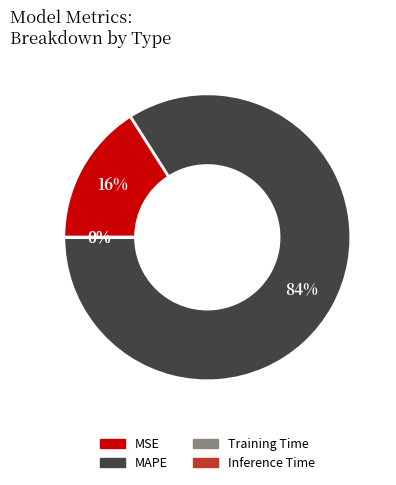

To the nearest percent, what is the average slice percentage?

25%